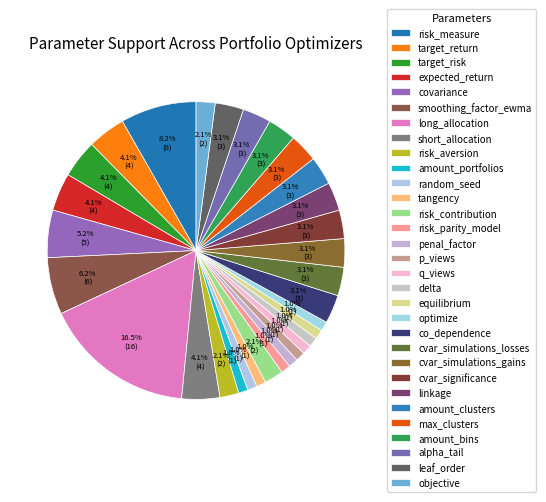

What percentage is the risk_measure slice, to the nearest percent?

8%